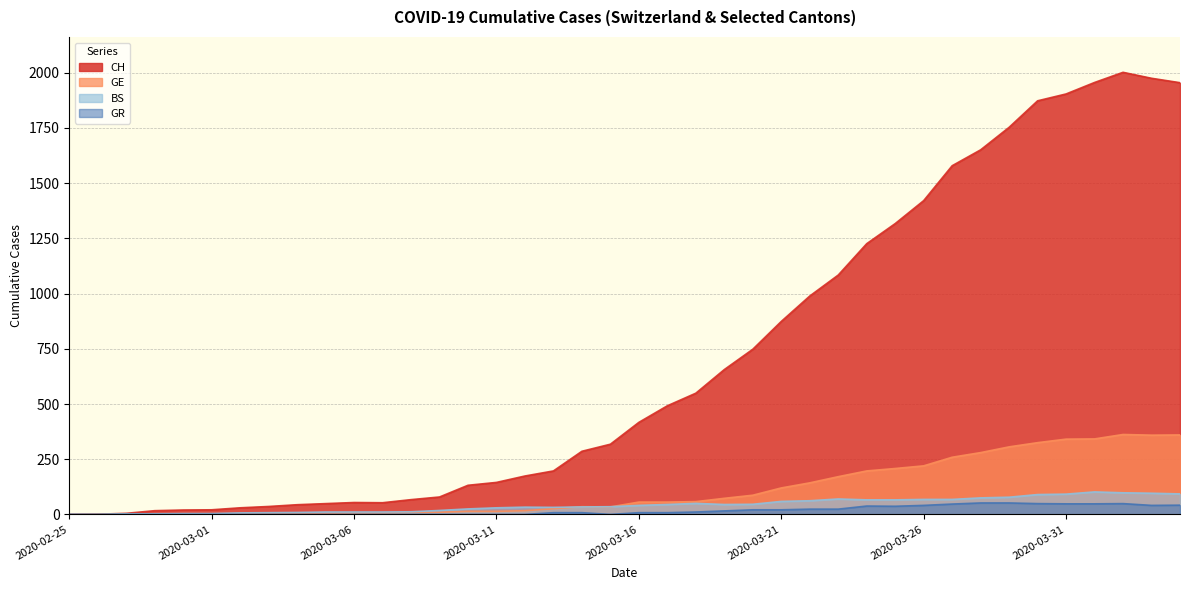

Between 2020-03-13 and 2020-03-04, which is larger?

2020-03-13